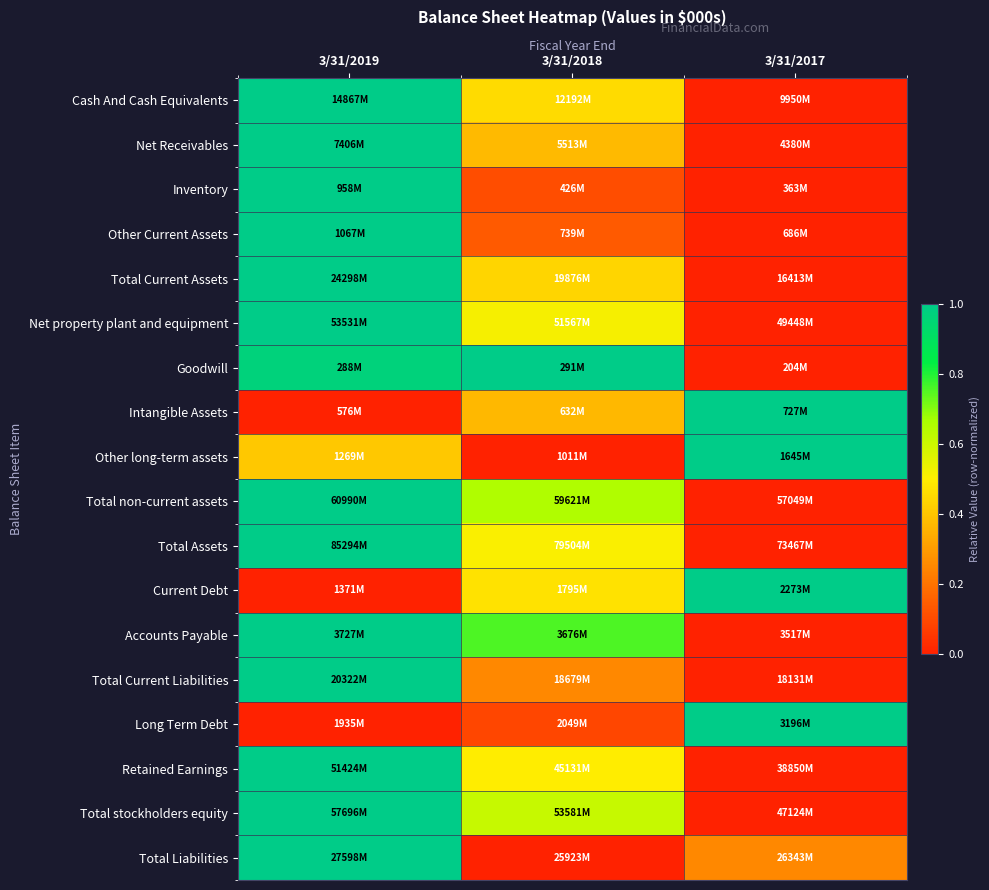

What is the spread (max minus min) of values at 3/31/2017?

1.0